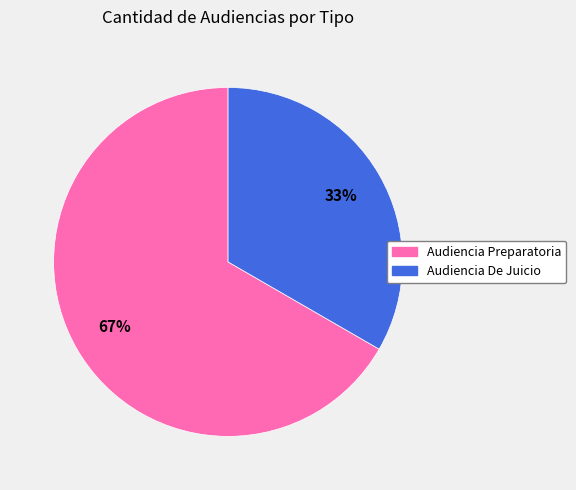

What is the majority slice?

Audiencia Preparatoria